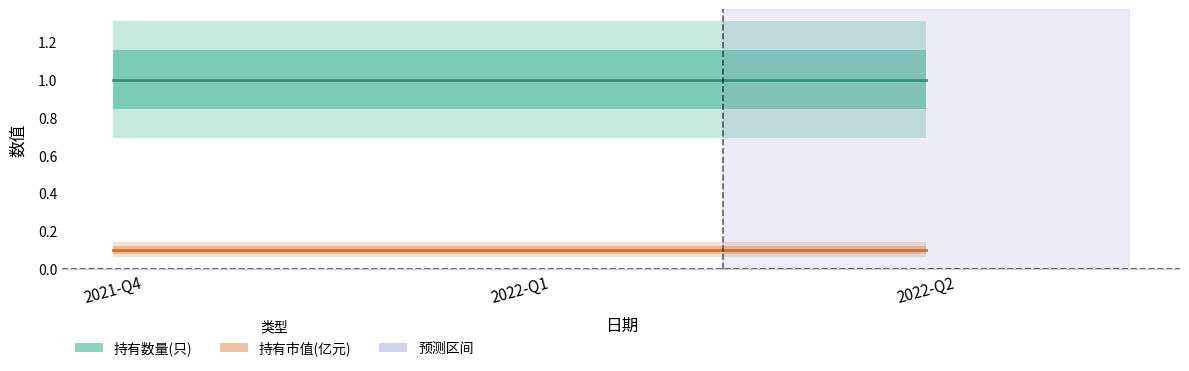

List the labels in order of 持有数量(只) value, largest first.

2021-Q4, 2022-Q1, 2022-Q2